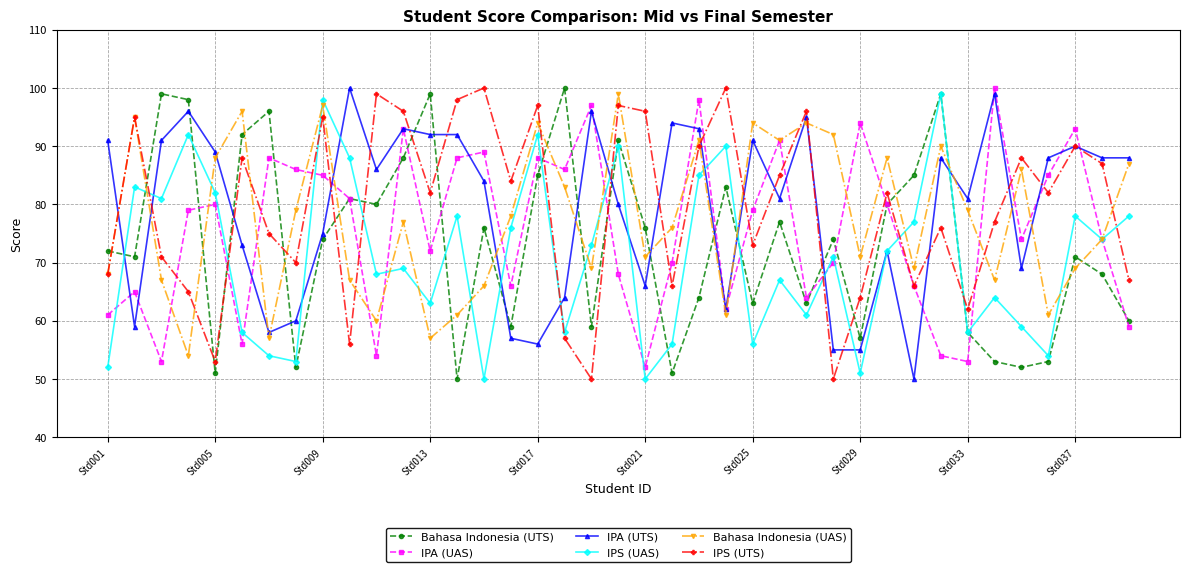

How many interior local peaks does the IPA (UAS) series have?

12